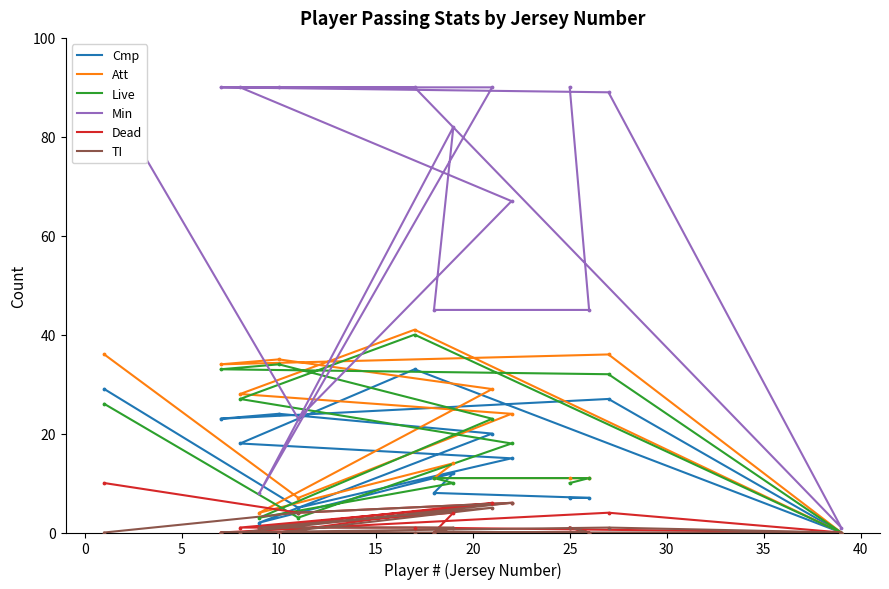

Which series contains the lowest Y value?

Cmp